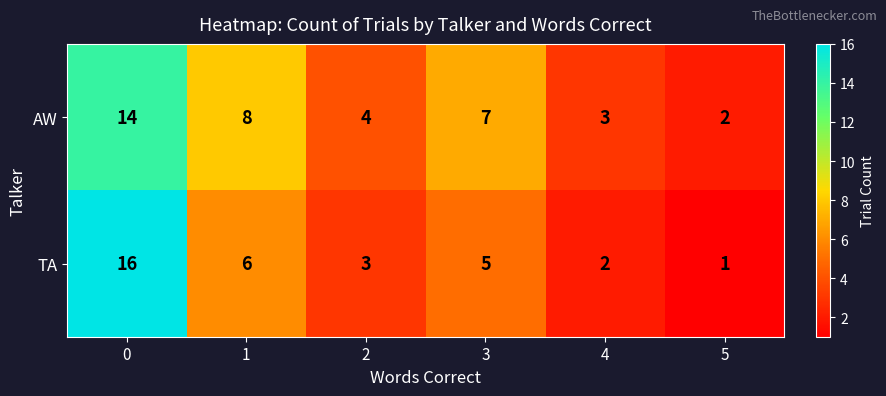

Is it true that AW equals 9 at 3?

False